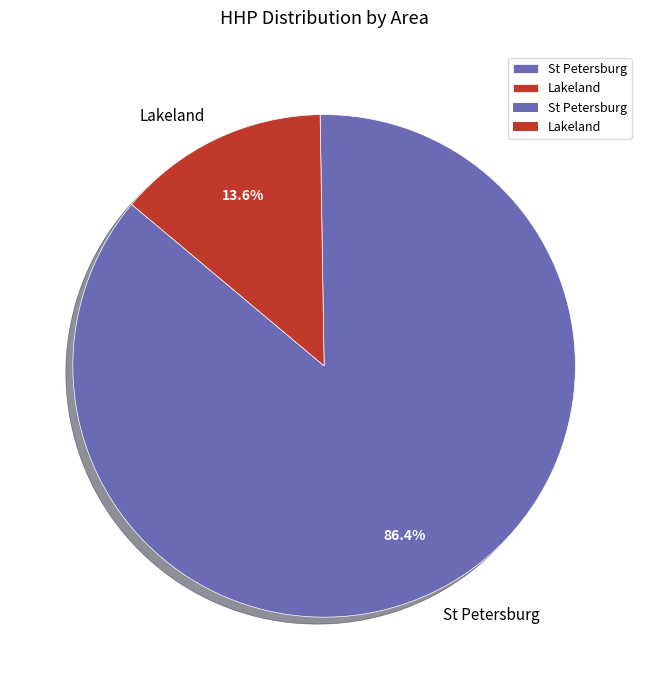

Between St Petersburg and Lakeland, which is larger?

St Petersburg